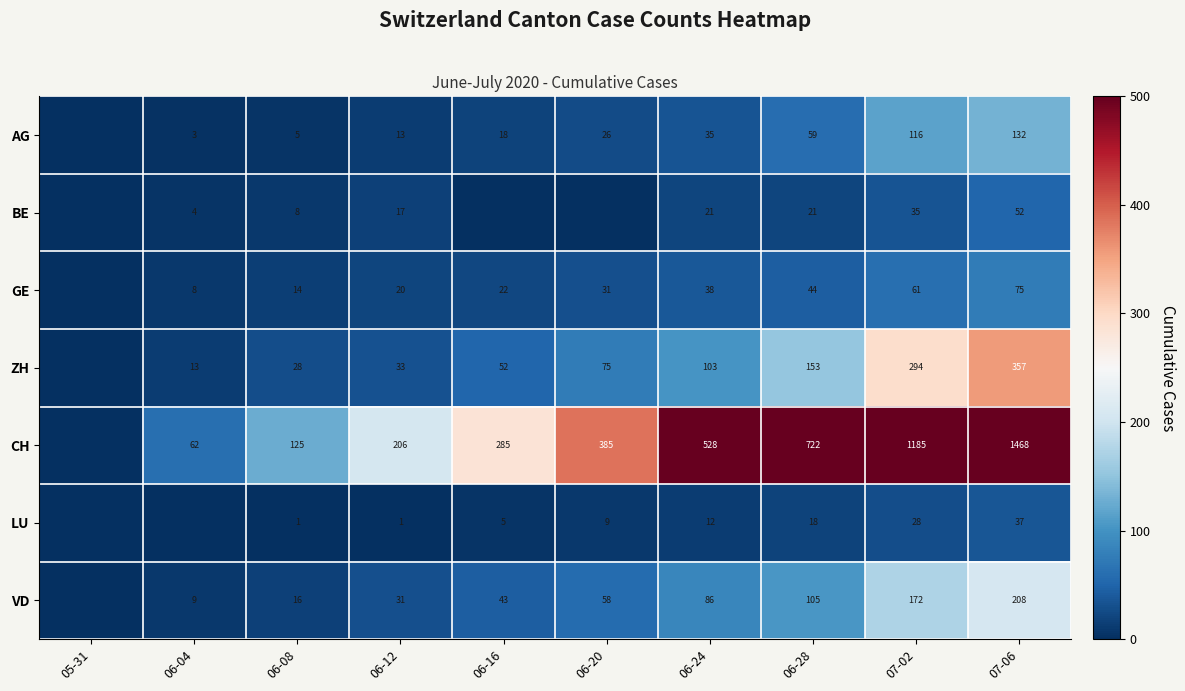

What is the sum of the ZH values at 06-20 and 06-24?

178